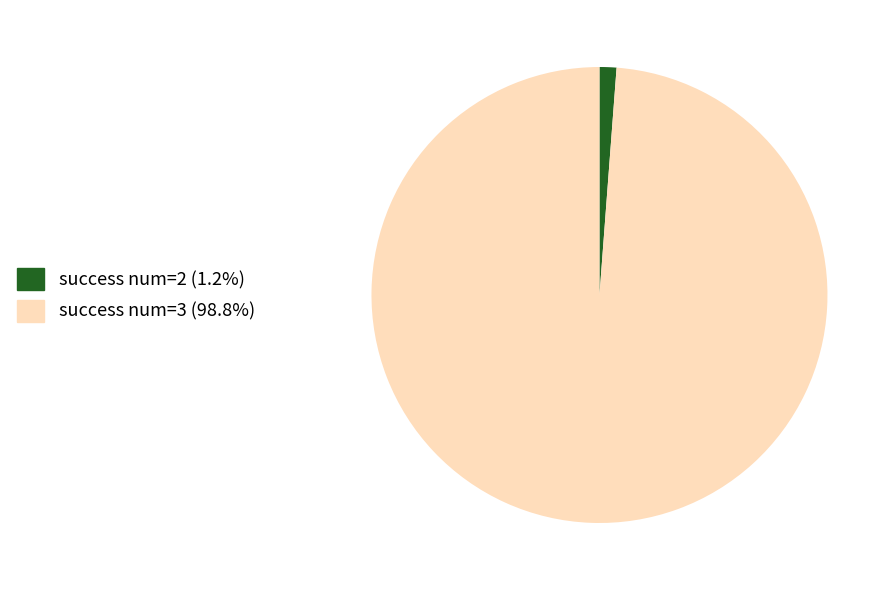

How many slices are in this pie chart?

2